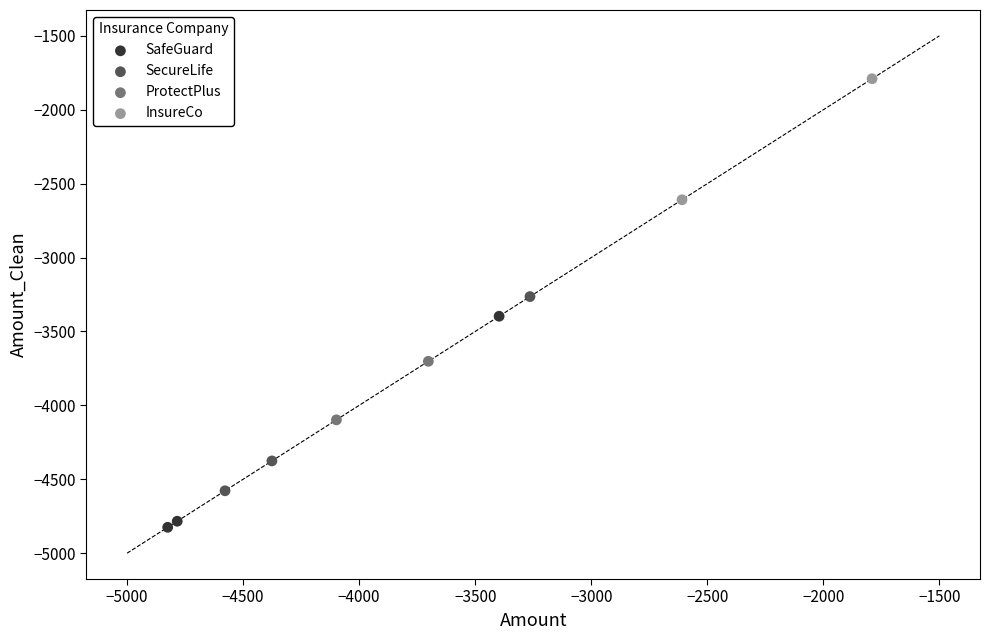

Which series has the largest Y range (max minus min)?

SafeGuard